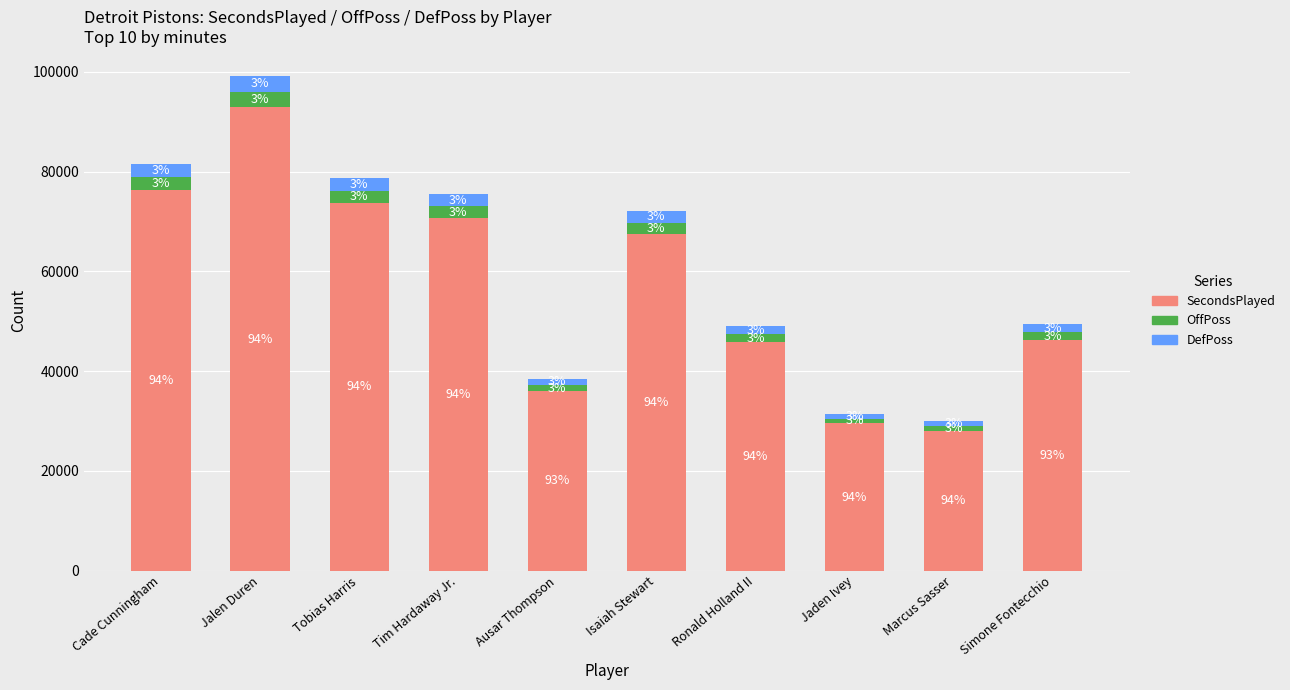

Does the chart contain stacked bars?

Yes